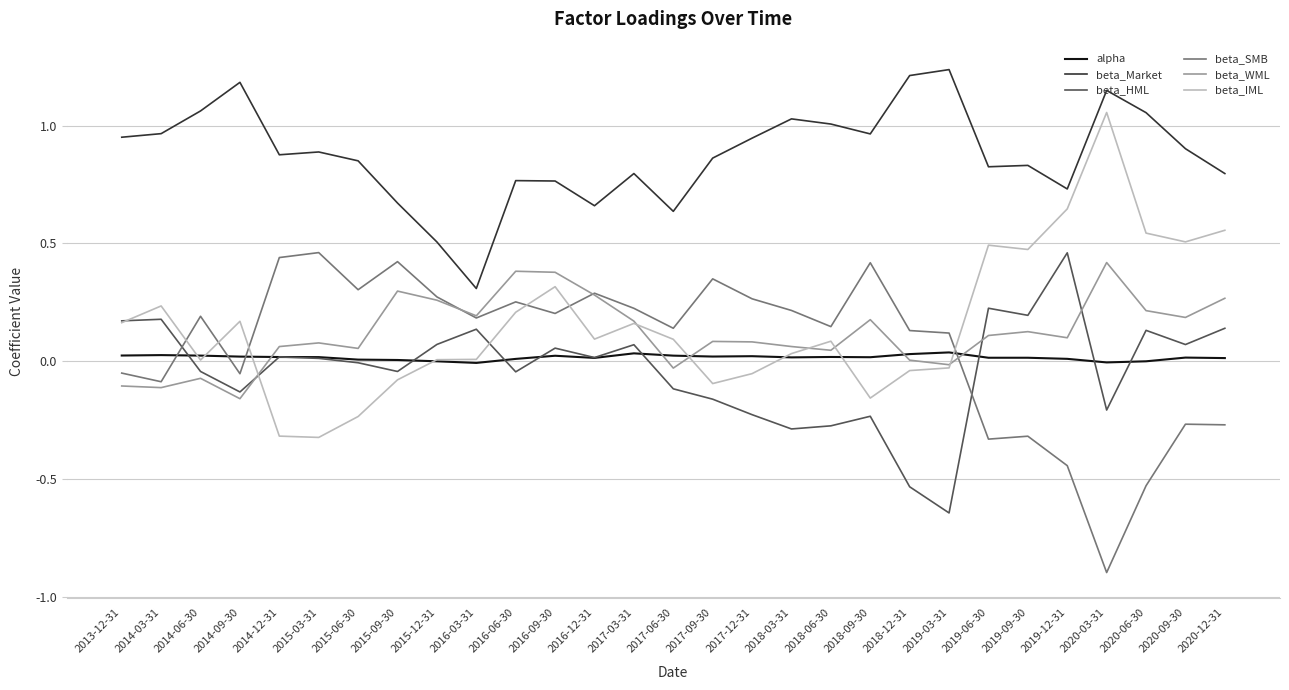

What is the smallest value displayed?

-0.9